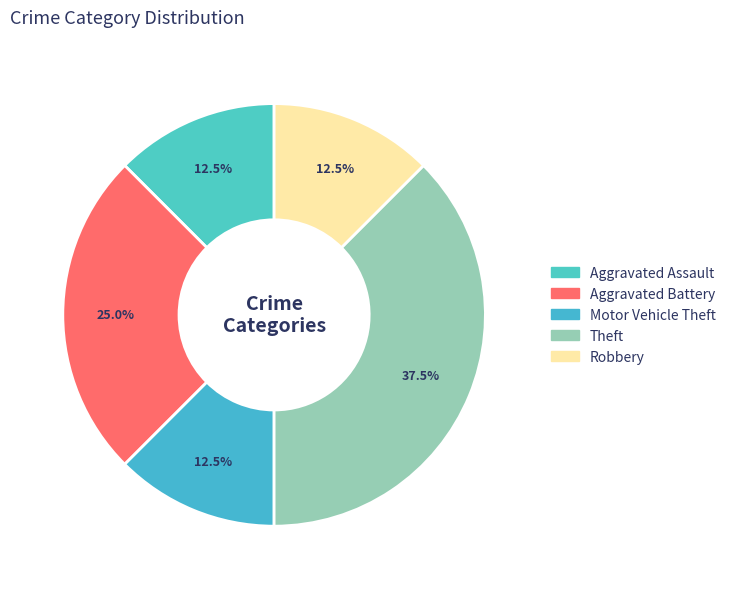

What percentage is the Aggravated Assault slice, to the nearest percent?

12%